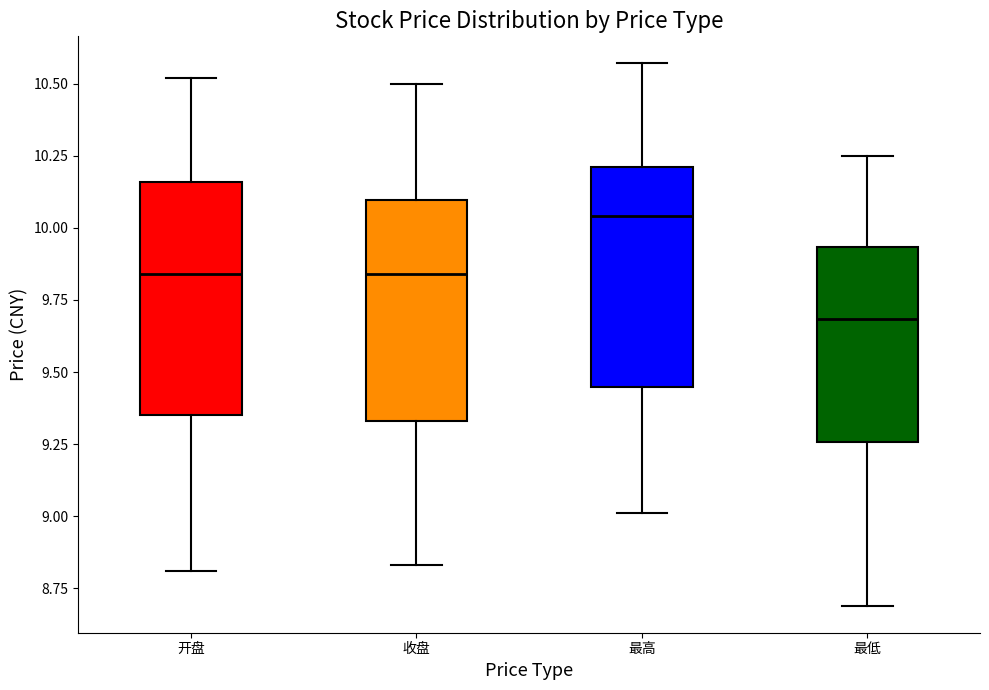

Reading left to right, read every box against the y-axis: the position of its median line, the range the box covers, and the ends of its whiskers. The values are not printed on the chart, so give them approximately, as read against the axis.

开盘: median 9.85, box 9.35 to 10.15, whiskers 8.80 to 10.50
收盘: median 9.85, box 9.35 to 10.10, whiskers 8.85 to 10.50
最高: median 10.05, box 9.45 to 10.20, whiskers 9.00 to 10.55
最低: median 9.70, box 9.25 to 9.95, whiskers 8.70 to 10.25